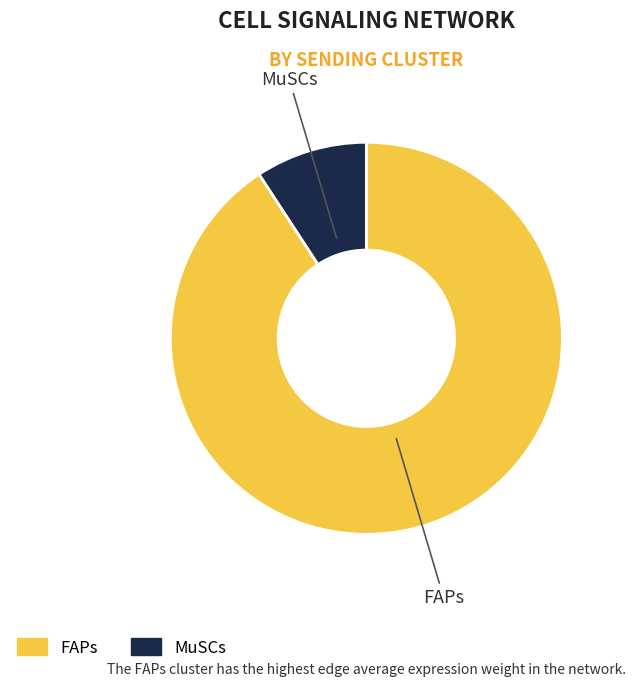

Which slice is the largest?

FAPs